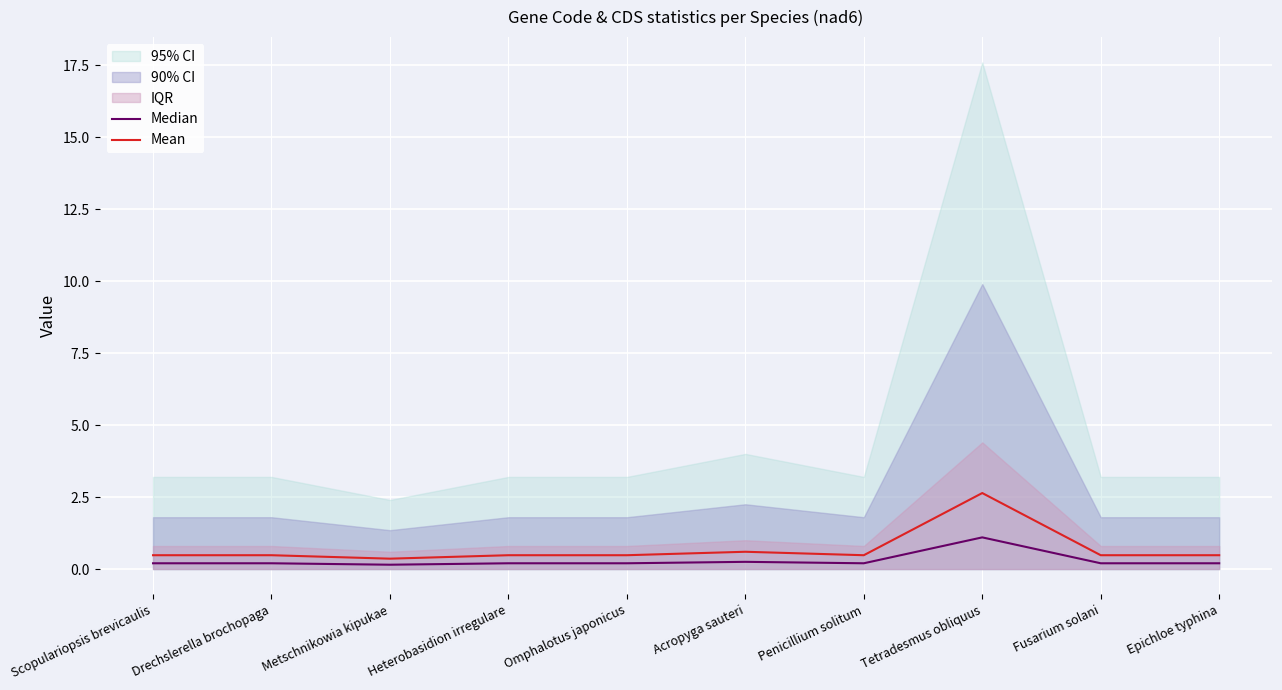

What is the value of the Median point at the 1st from the left?

0.2